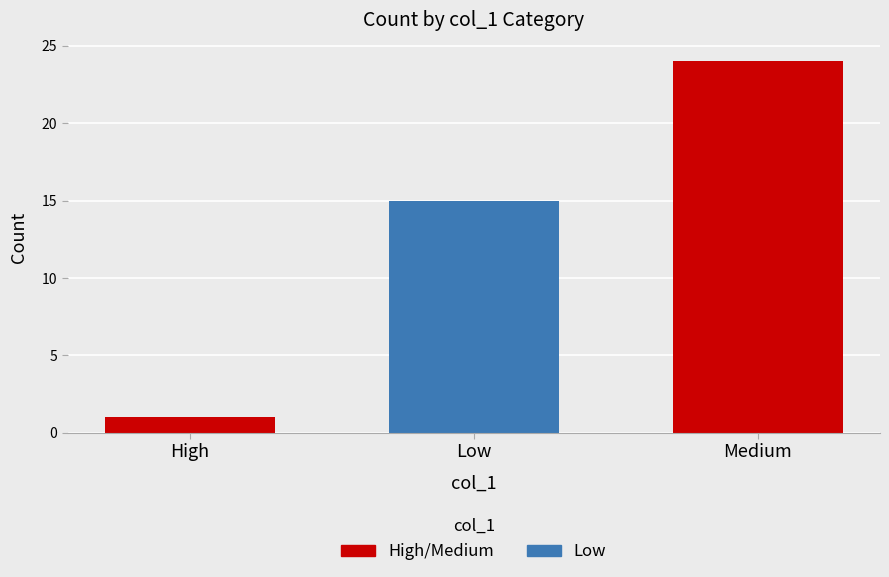

At which category is the sum across all series the highest?

Medium